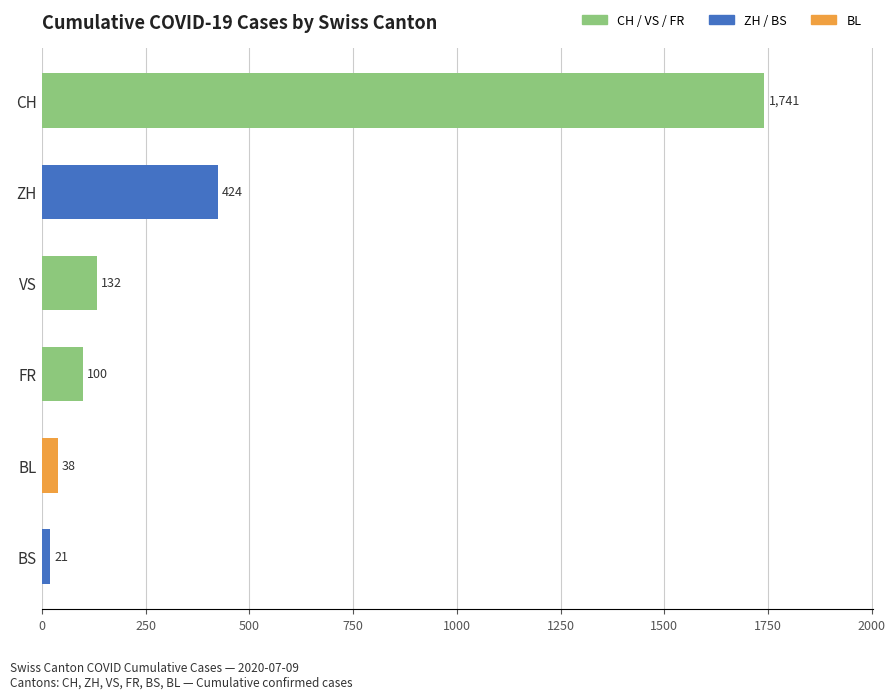

True or false: the data shows 2876 at CH.

False